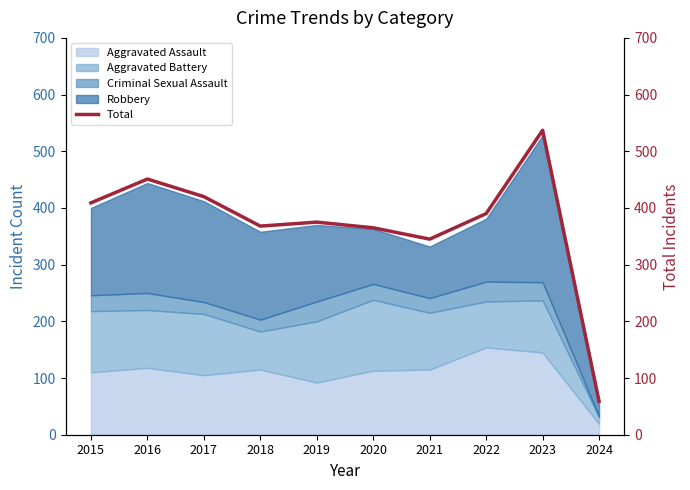

How many values are below 390?

5